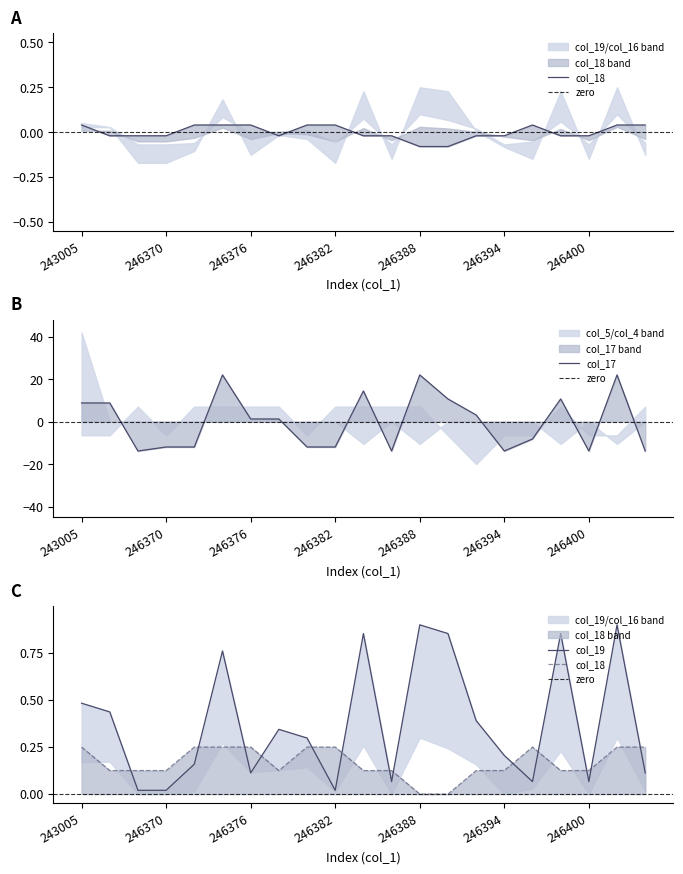

List the labels in order of col_18 value, smallest first.

246388, 246390, 246366, 246368, 246370, 246378, 246384, 246386, 246392, 246394, 246398, 246400, 243005, 246372, 246374, 246376, 246380, 246382, 246396, 246402, 246404